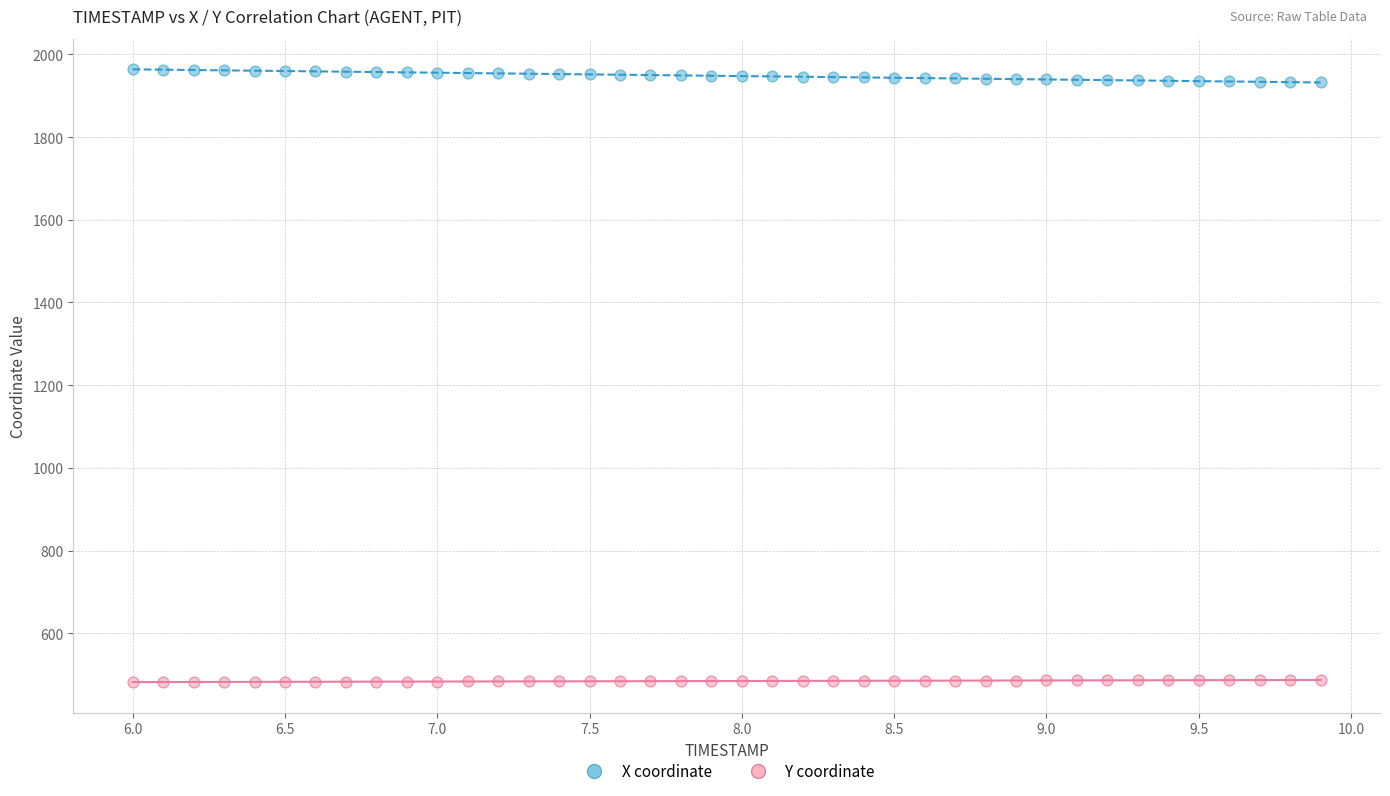

Which series reaches the maximum Y coordinate?

X coordinate